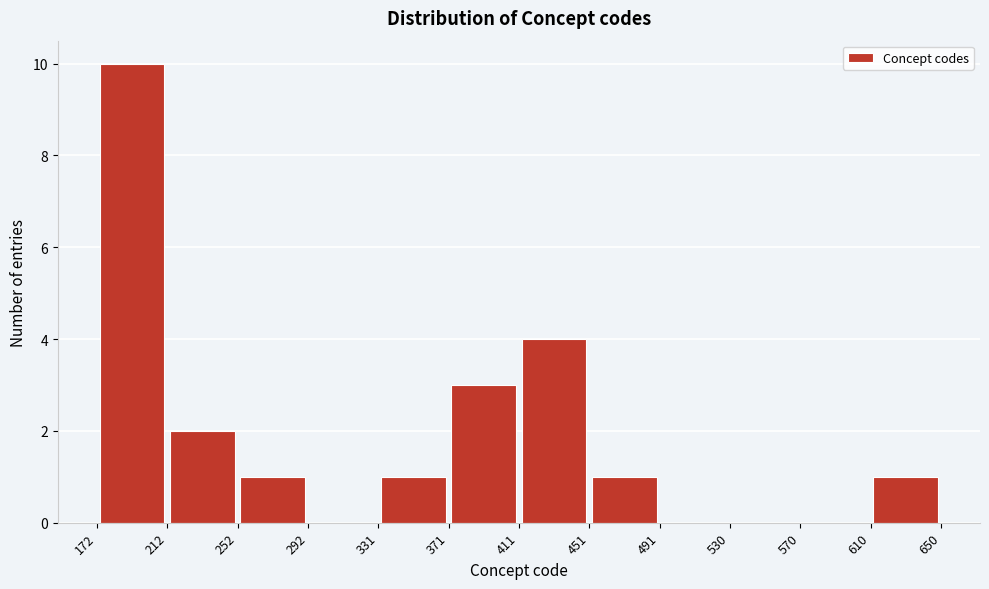

Which range on the x-axis has the tallest bar?

172 to 212